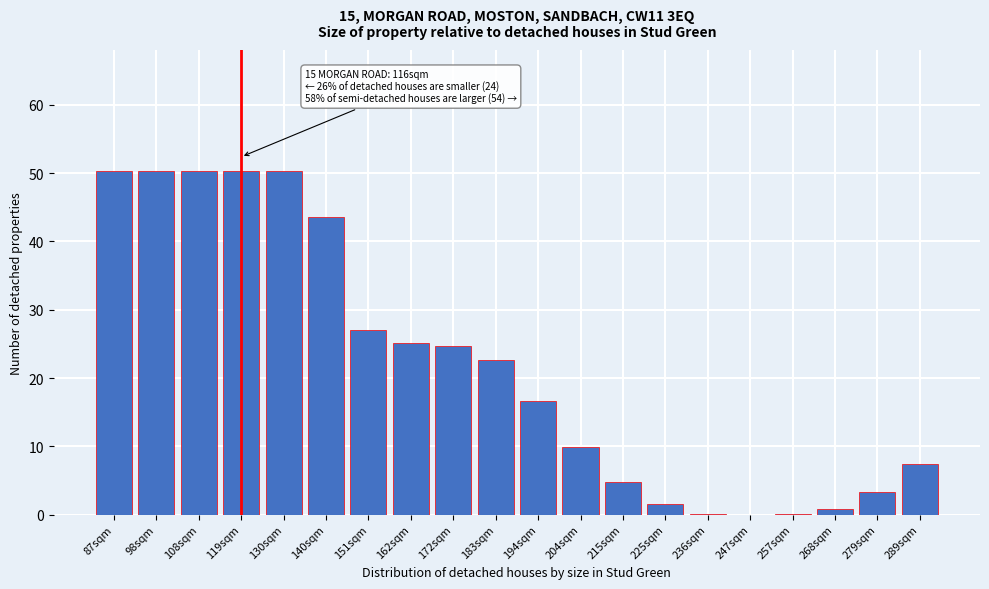

Which has a higher value, 130sqm or 162sqm?

130sqm